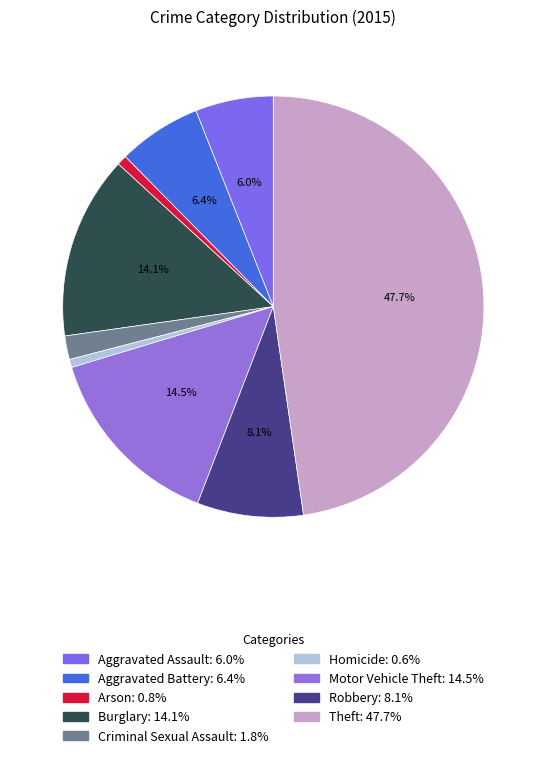

To the nearest percent, what is the difference between the largest and smallest slice percentages?

47%